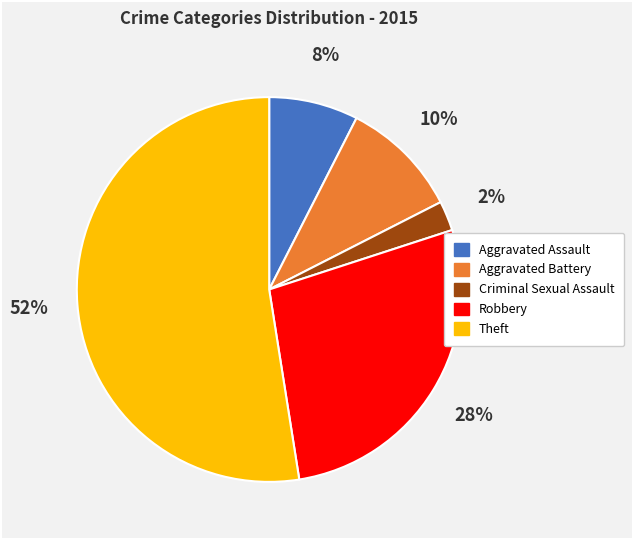

Which category accounts for the majority?

Theft